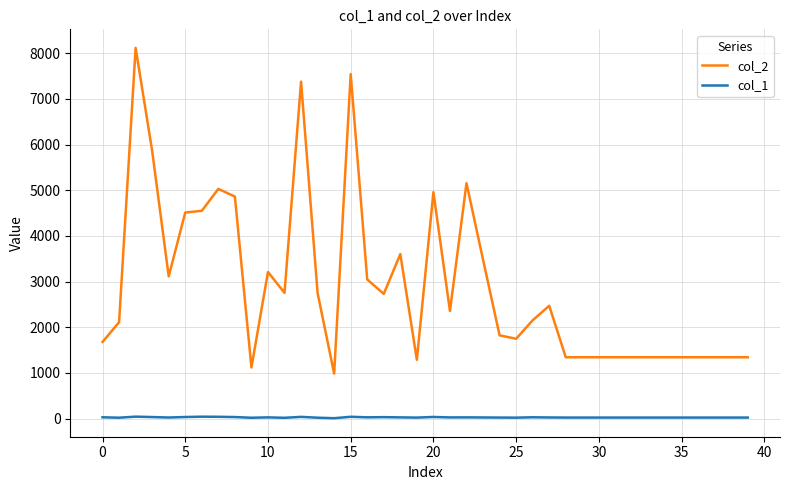

Which series has the widest spread of values?

col_2